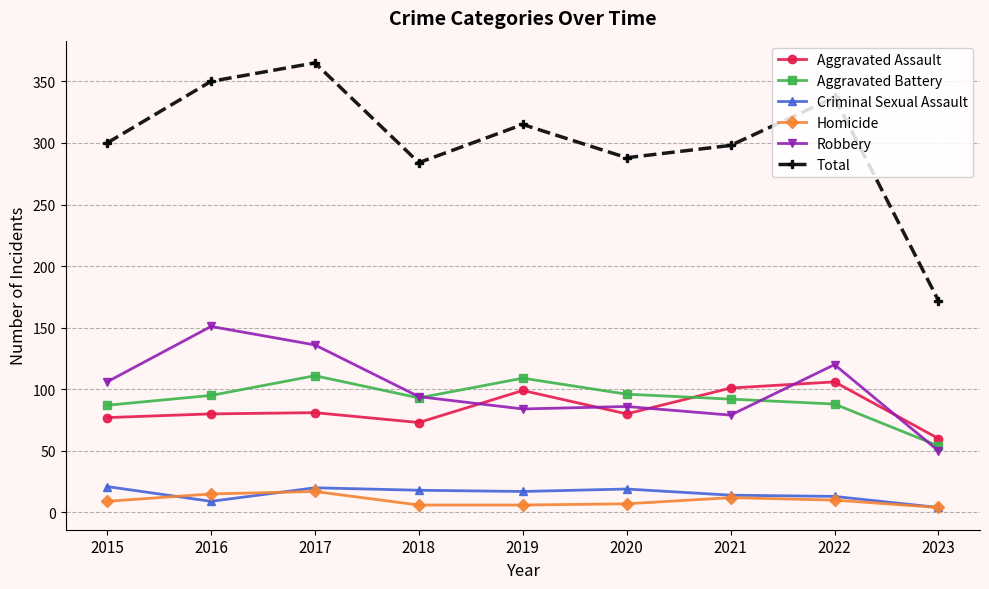

What is the sum of the Robbery values at 2021 and 2020?

165